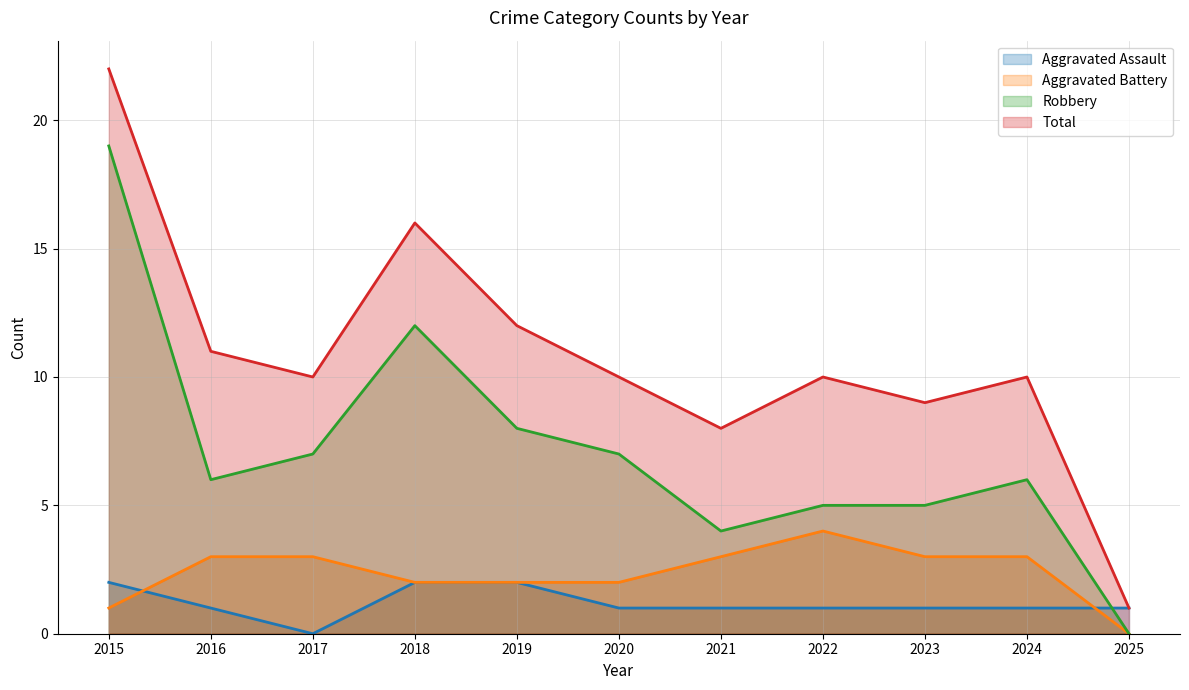

What is the sum of all Robbery values?

79